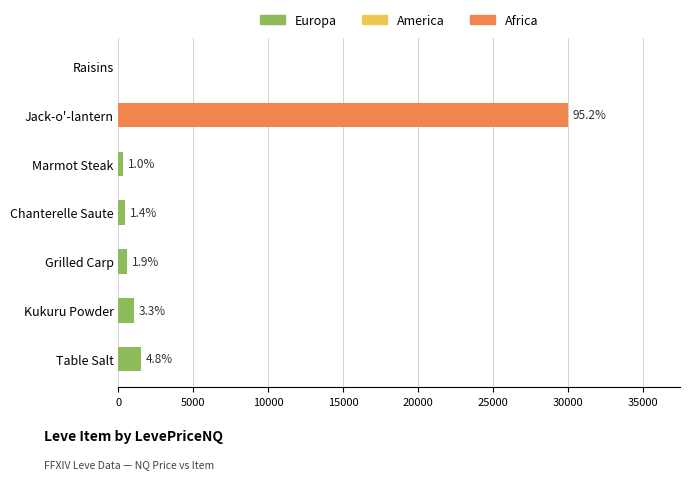

How many data points does each series have?

7